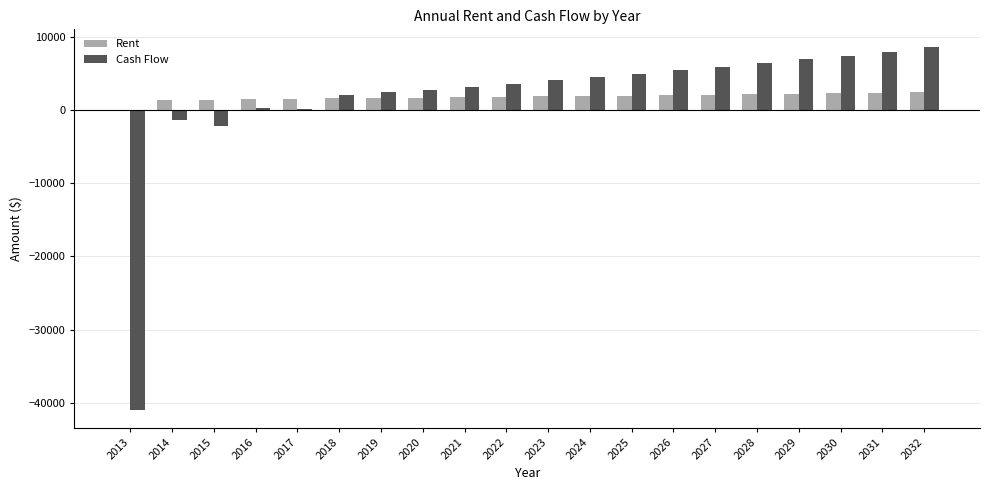

What is the maximum value for Cash Flow?

8550.1